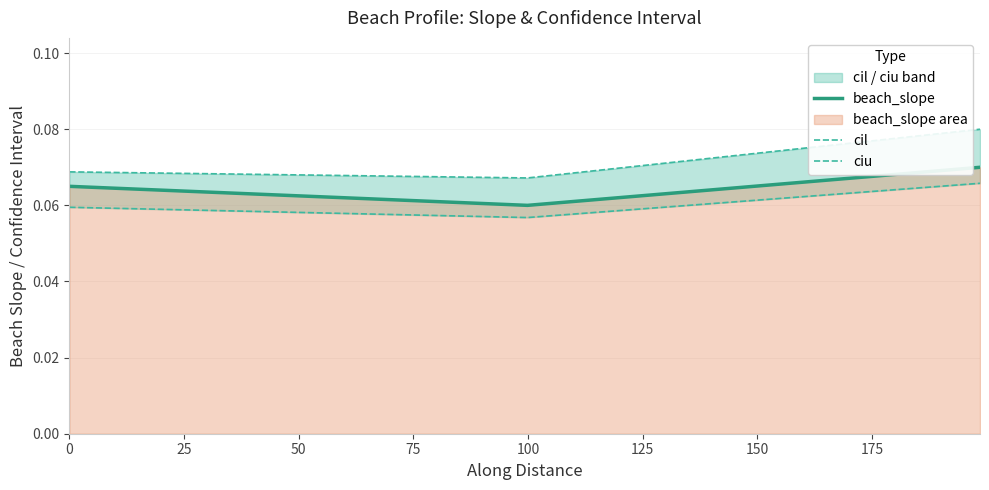

Count the beach_slope values in the range 0 to 1.

3